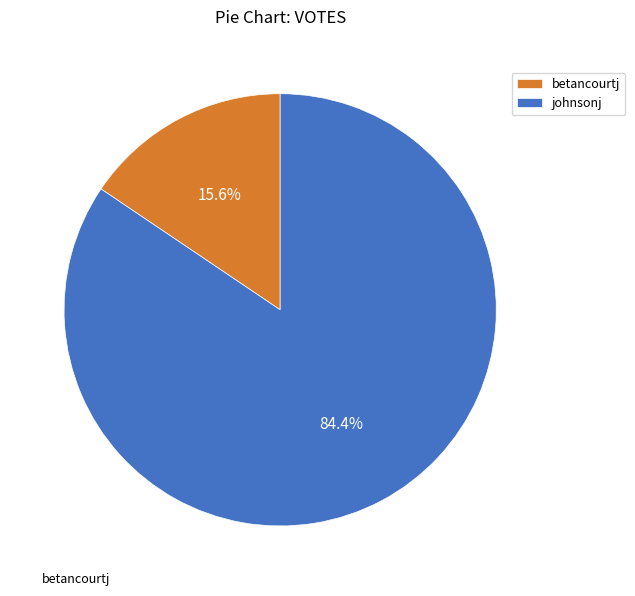

What is the ratio of the value at betancourtj to the value at johnsonj?

0.2